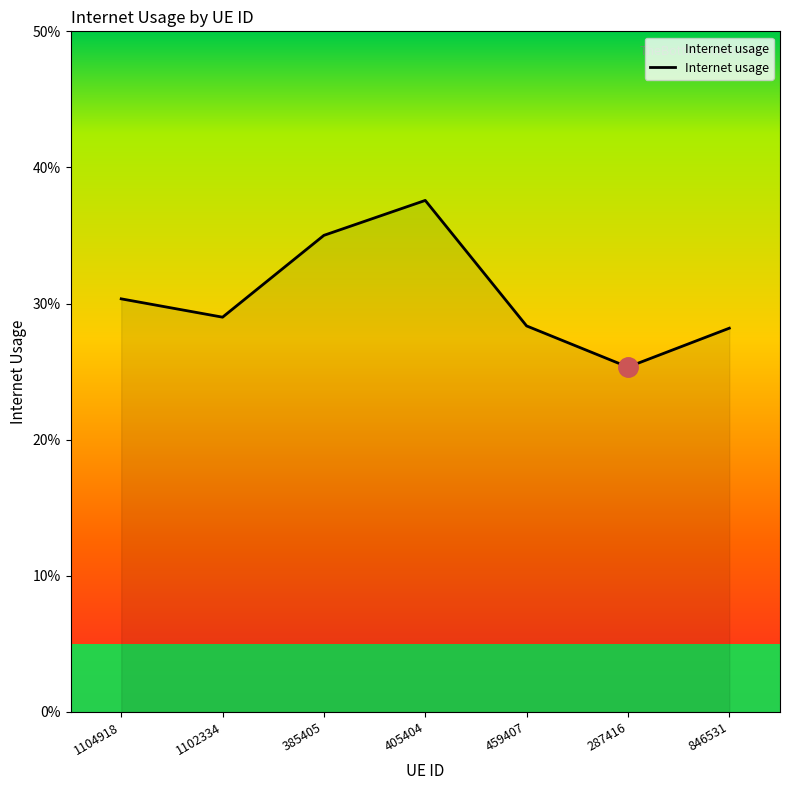

What is the greatest value displayed?

0.4